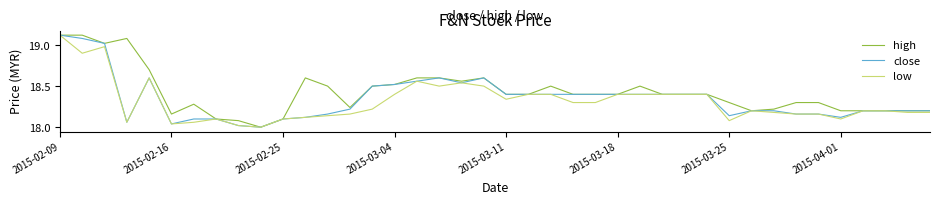

Does the chart display data point markers on the line(s)?

No